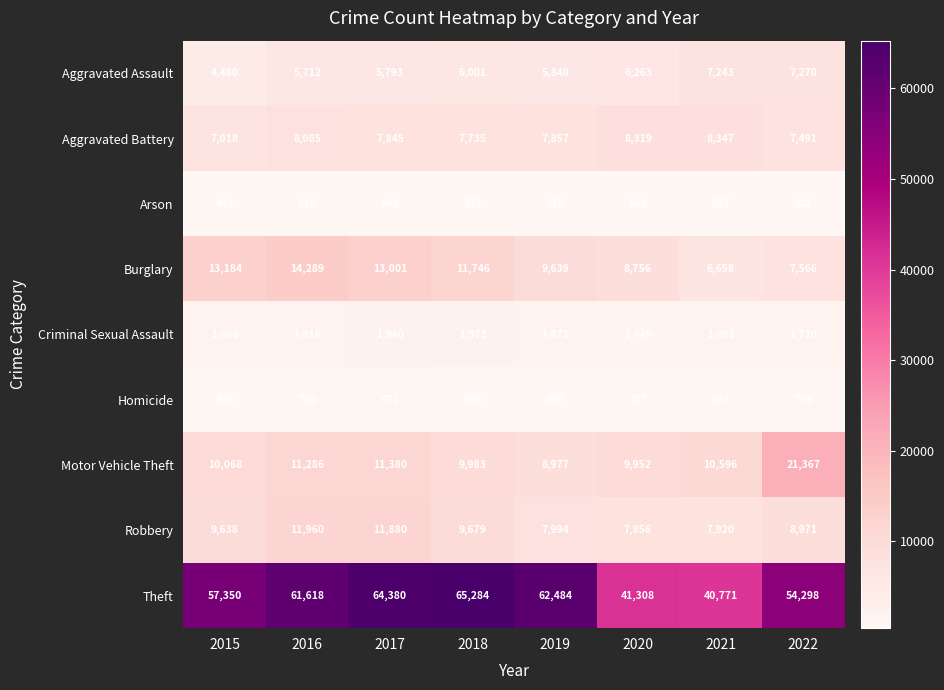

What is the minimum value shown in the chart?

373